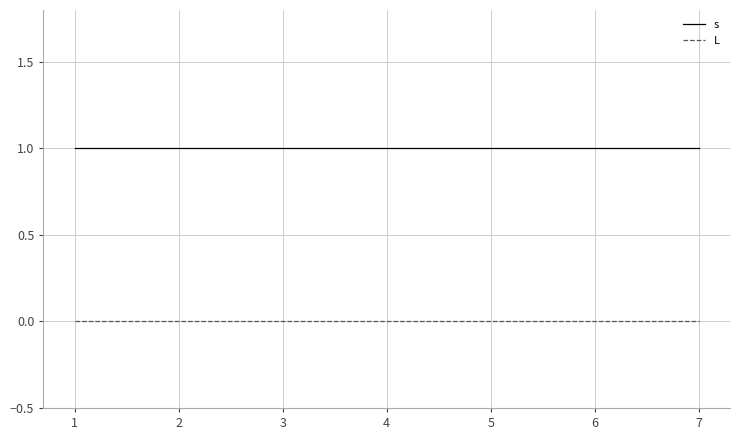

True or false: L and s cross at least once.

False